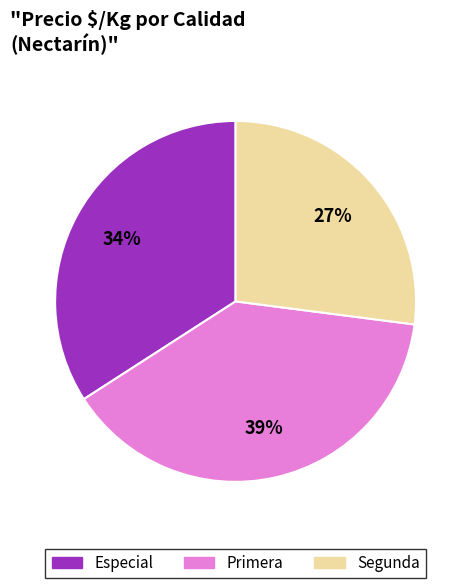

To the nearest percent, what is the difference between the largest and smallest slice percentages?

12%